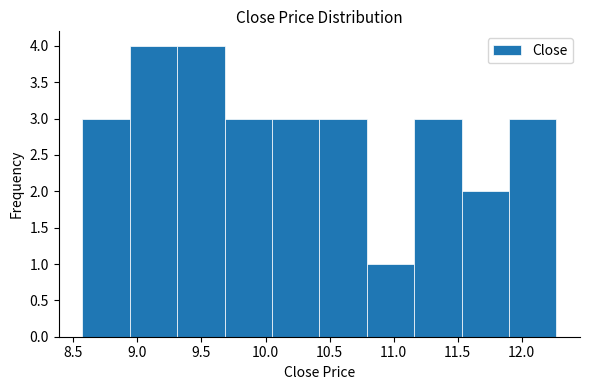

What is the height of the bar covering 10.05 to 10.40 on the x-axis? Neither the bar edges nor the heights are printed on the chart, so give them approximately, as read against the axes.

3